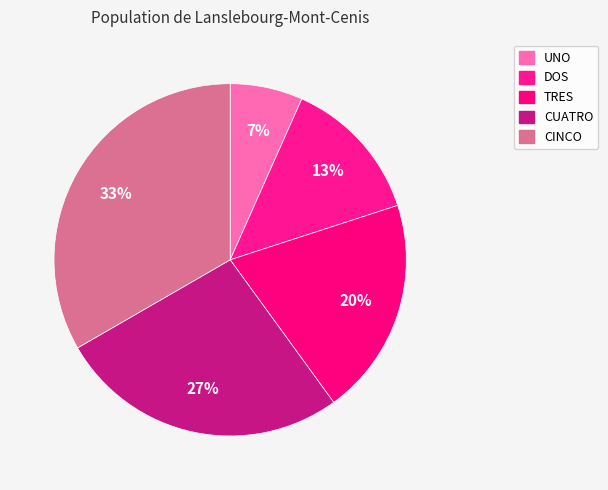

Combined, what portion of the pie is CUATRO and DOS?

40.0%